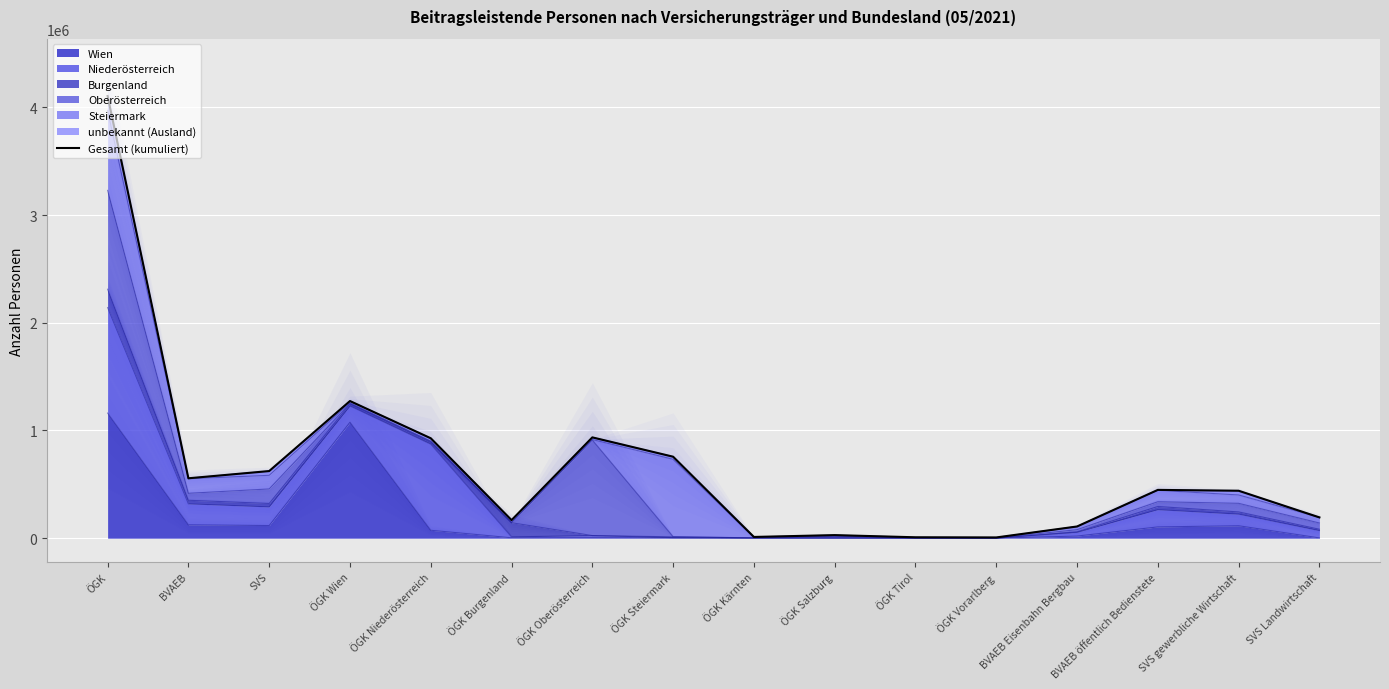

Reading left to right, what are all the values shown in this chart?

4105601	556275	623367	1273514	927871	167924	936119	756575	11545	28668	8442	6935	108746	448454	440584	193106